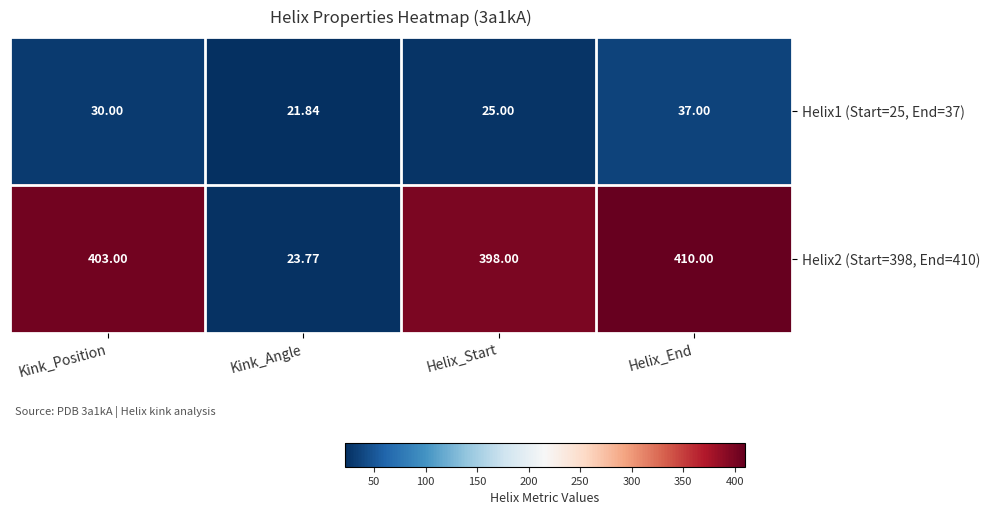

At how many categories does at least one series exceed 85?

3